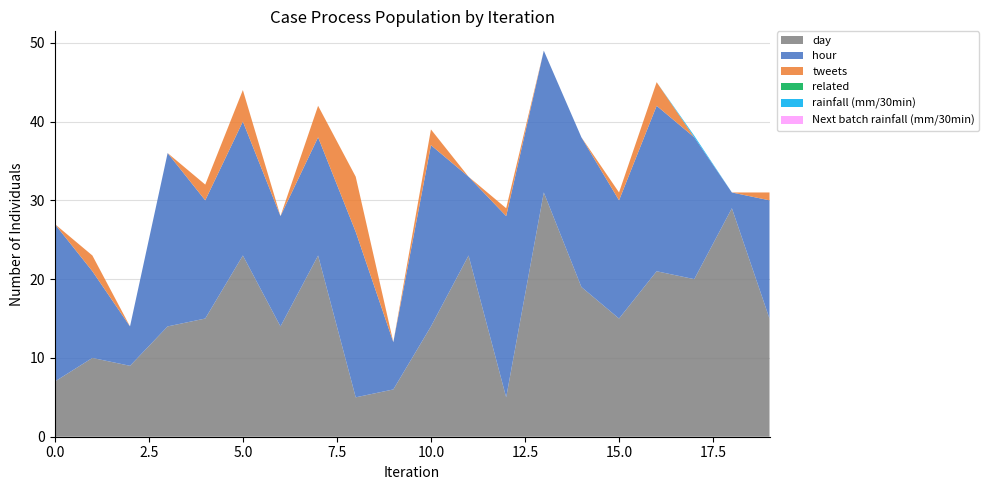

Reading left to right, what are all the values shown in this chart?

tweets: 0.0	2.0	0.0	0.0	2.0	4.0	0.0	4.0	7.0	0.0	2.0	0.0	1.0	0.0	0.0	1.0	3.0	0.0	0.0	1.0
related: 0.0	0.0	0.0	0.0	0.0	0.0	0.0	0.0	0.0	0.0	0.0	0.0	0.0	0.0	0.0	0.0	0.0	0.0	0.0	0.0
rainfall (mm/30min): 0.0	0.0	0.0	0.0	0.0	0.0	0.0	0.0	0.0	0.0	0.0	0.0	0.0	0.0	0.0	0.0	0.0	0.2	0.0	0.0
Next batch rainfall (mm/30min): 0.0	0.0	0.0	0.0	0.0	0.0	0.0	0.0	0.0	0.0	0.0	0.0	0.0	0.0	0.0	0.0	0.0	0.0	0.0	0.0
hour: 20.0	11.0	5.0	22.0	15.0	17.0	14.0	15.0	21.0	6.0	23.0	10.0	23.0	18.0	19.0	15.0	21.0	18.0	2.0	15.0
day: 7.0	10.0	9.0	14.0	15.0	23.0	14.0	23.0	5.0	6.0	14.0	23.0	5.0	31.0	19.0	15.0	21.0	20.0	29.0	15.0